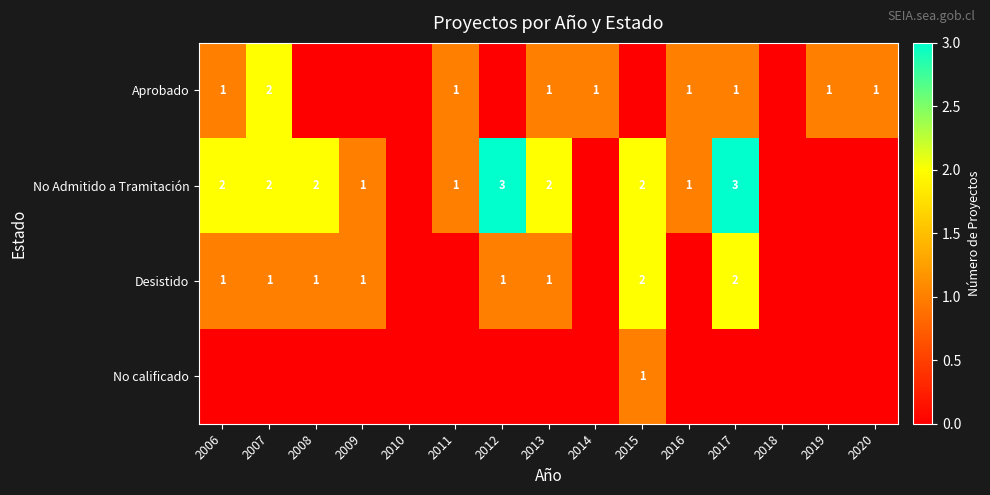

Is it true that No Admitido a Tramitación equals 1 at 2011?

True